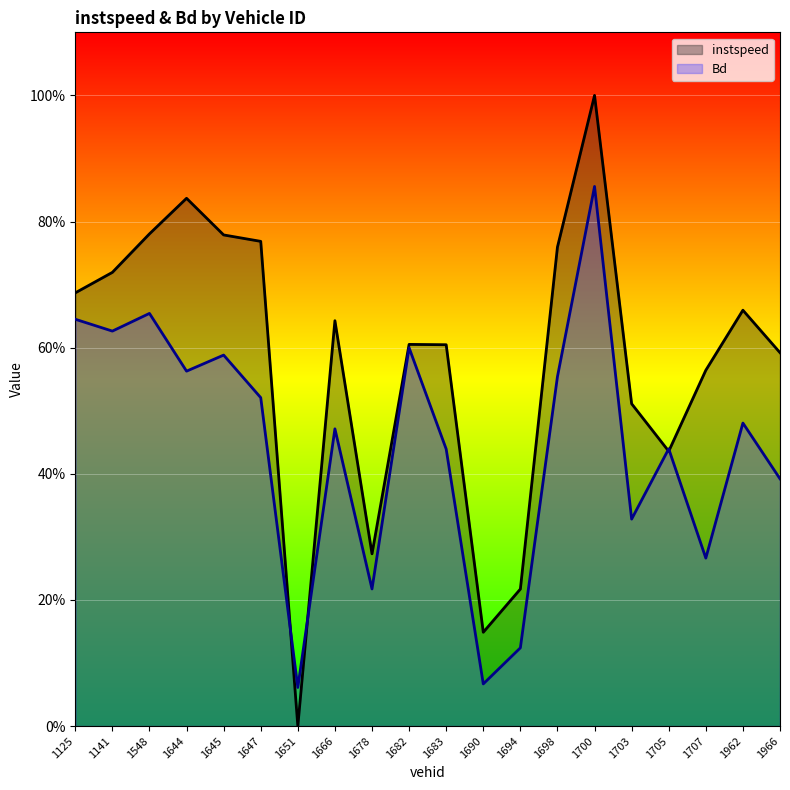

Where is the first local maximum for Bd?

1548